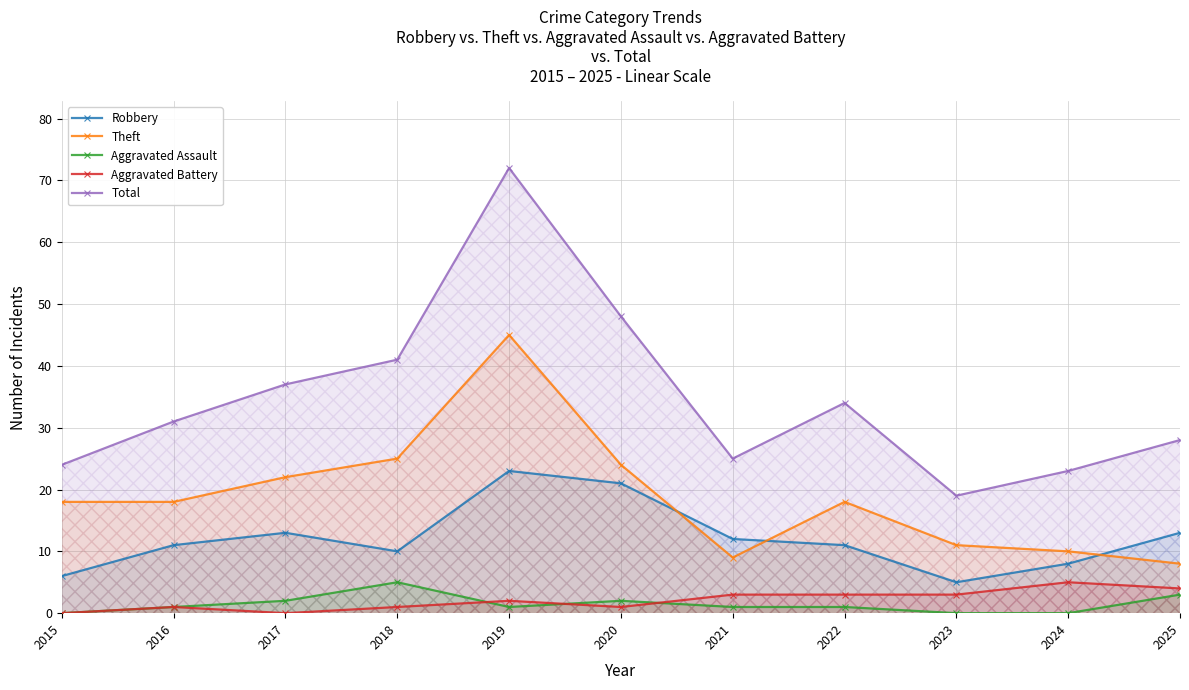

What is the sum of the Theft values at 2022 and 2016?

36